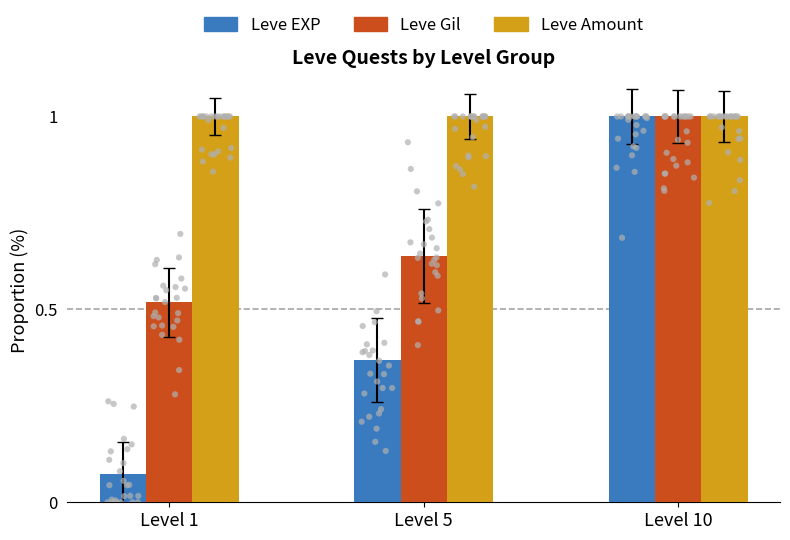

What are all the series names shown in the legend?

Leve EXP, Leve Gil, Leve Amount